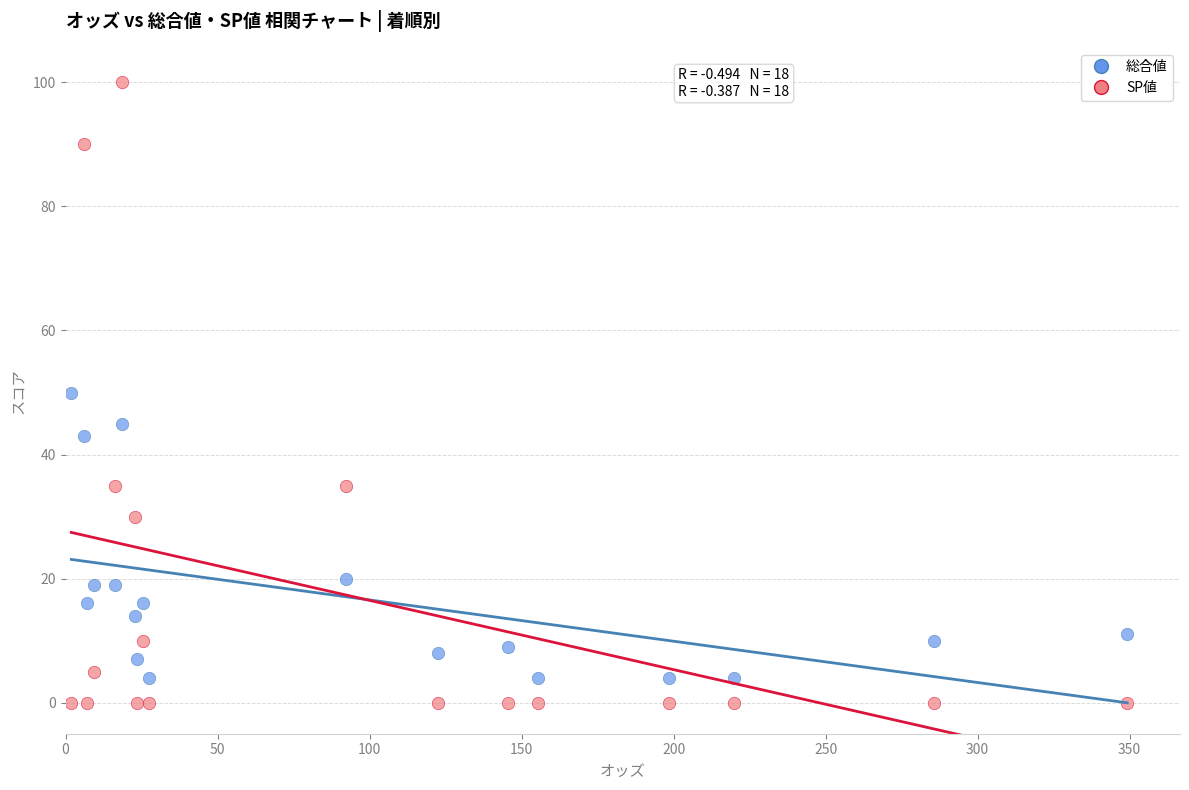

In the 総合値 series, what Y value is closest to 27?

20